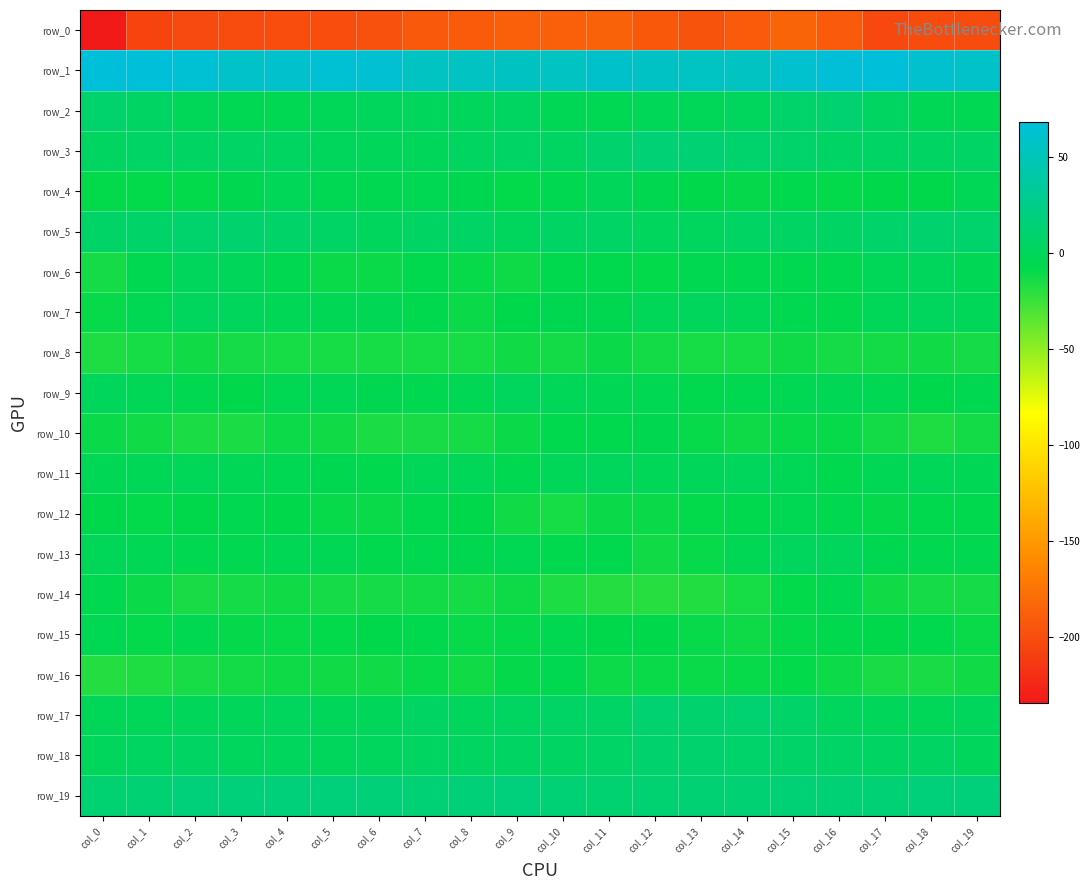

At col_2, list the series in order from largest to smallest.

row_1, row_19, row_5, row_18, row_3, row_7, row_6, row_17, row_2, row_11, row_13, row_15, row_9, row_12, row_4, row_8, row_16, row_14, row_10, row_0